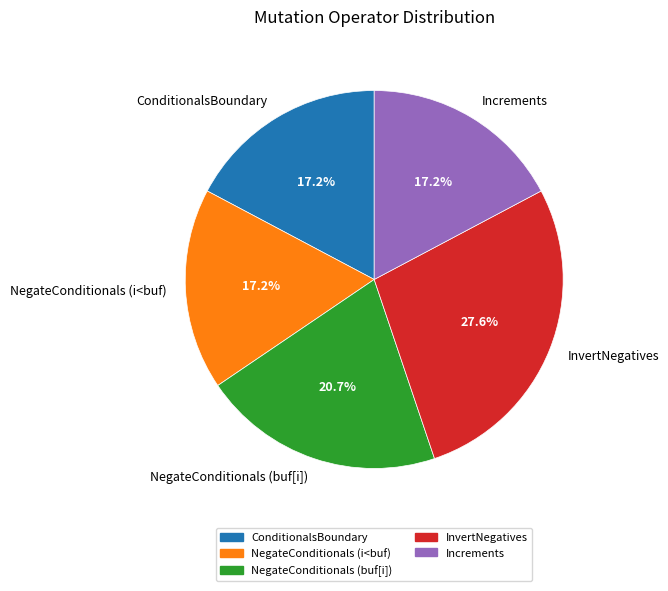

Which category has the biggest portion of the pie?

InvertNegatives